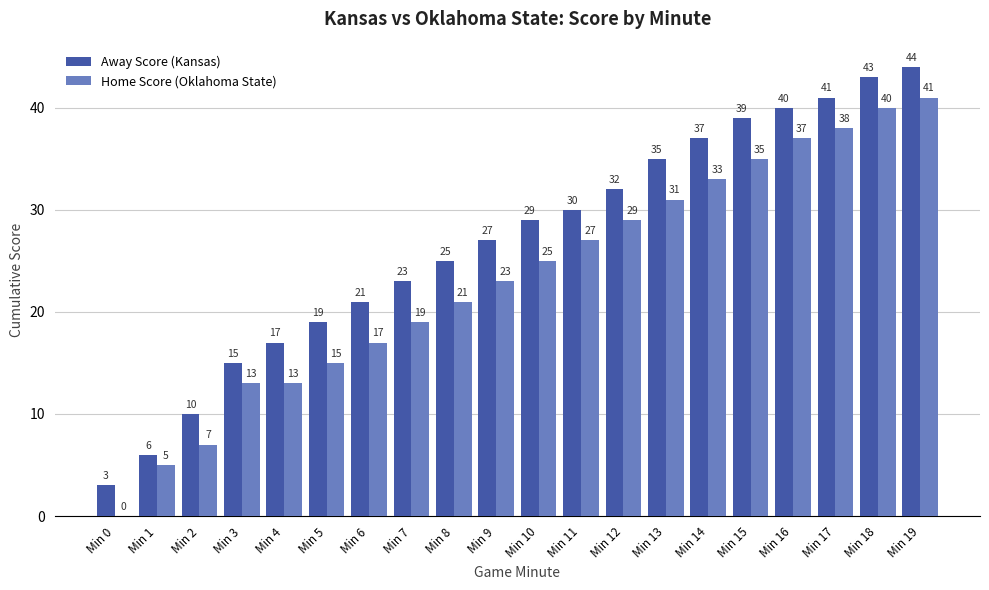

Between Min 12 and Min 14, which series saw the biggest shift?

Away Score (Kansas)